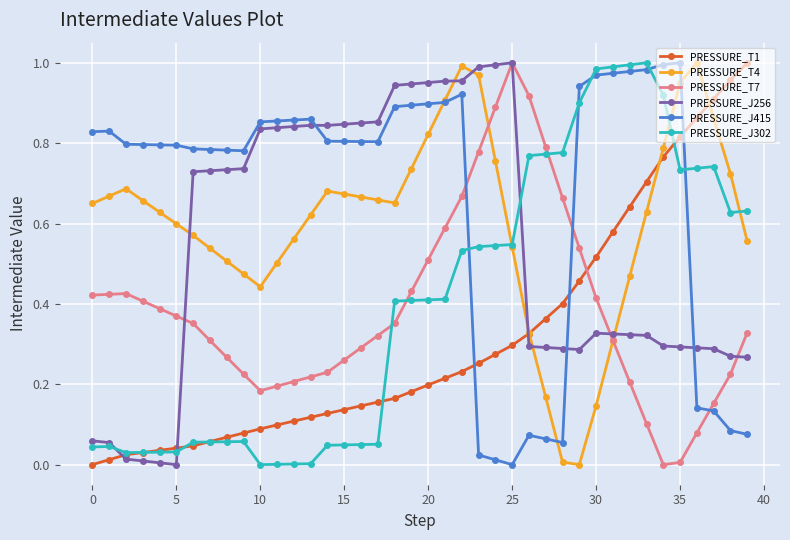

True or false: PRESSURE_J302 has more than 1 points higher than both neighbors.

True